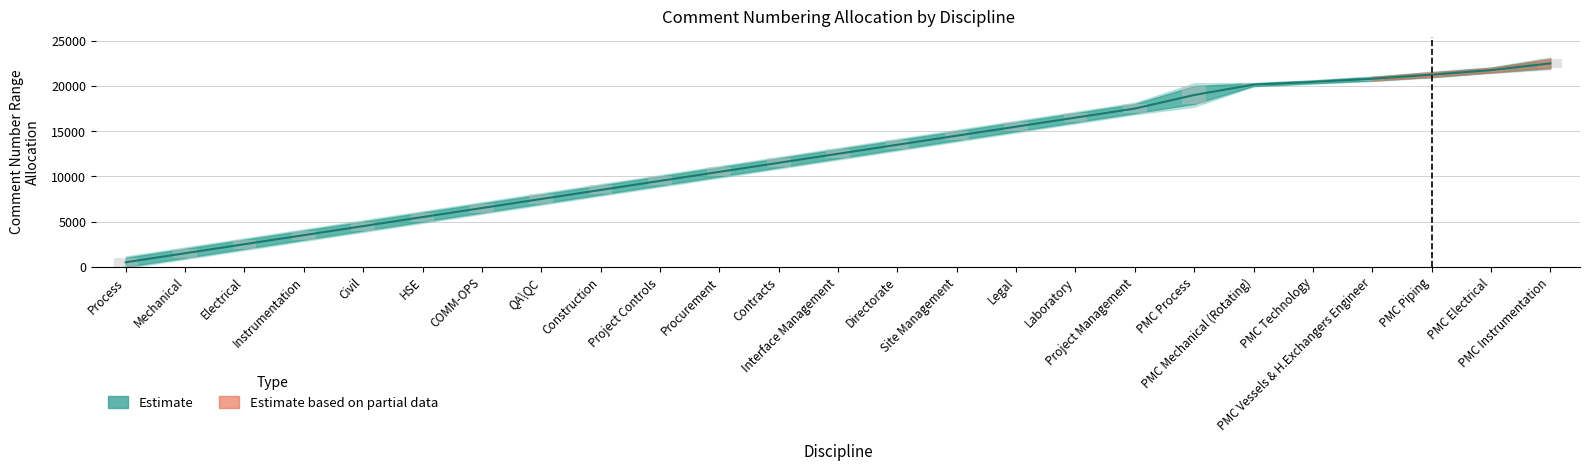

List the labels in order of value, smallest first.

Process, Mechanical, Electrical, Instrumentation, Civil, HSE, COMM-OPS, QA\QC, Construction, Project Controls, Procurement, Contracts, Interface Management, Directorate, Site Management, Legal, Laboratory, Project Management, PMC Process, PMC Mechanical (Rotating), PMC Technology, PMC Vessels & H.Exchangers Engineer, PMC Piping, PMC Electrical, PMC Instrumentation